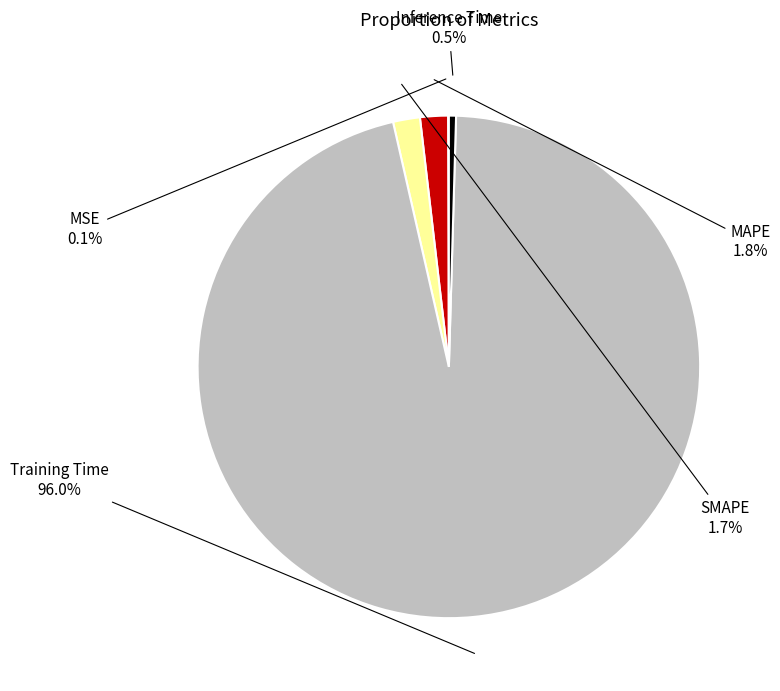

Is there any slice that represents more than half of the pie?

Yes